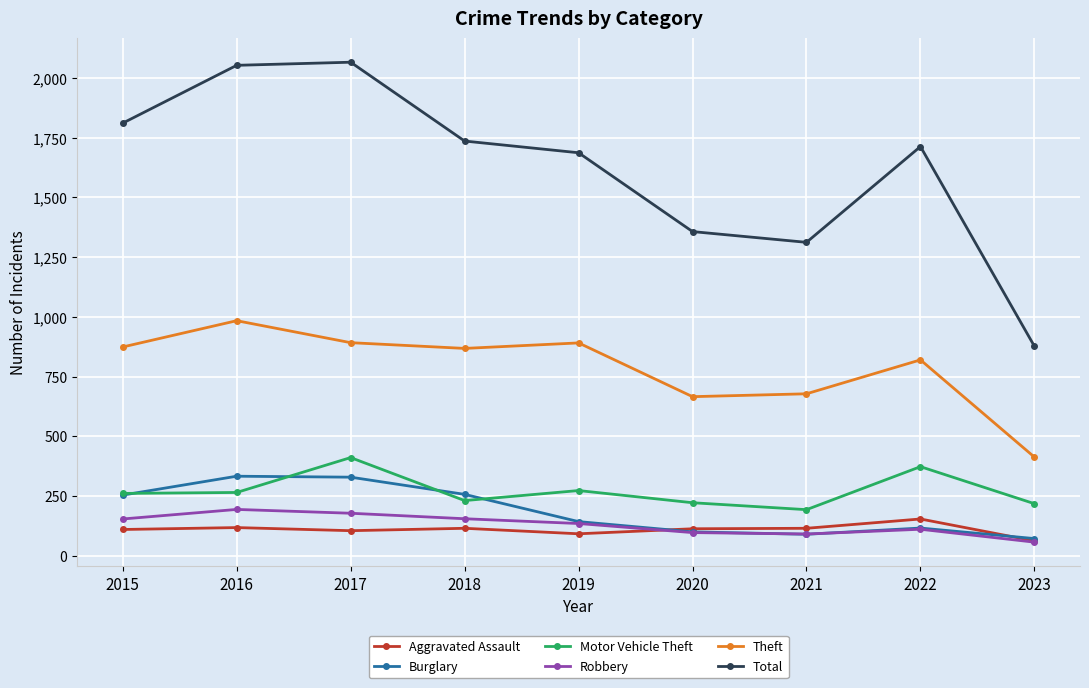

List the series in order of their peak value, lowest first.

Aggravated Assault, Robbery, Burglary, Motor Vehicle Theft, Theft, Total